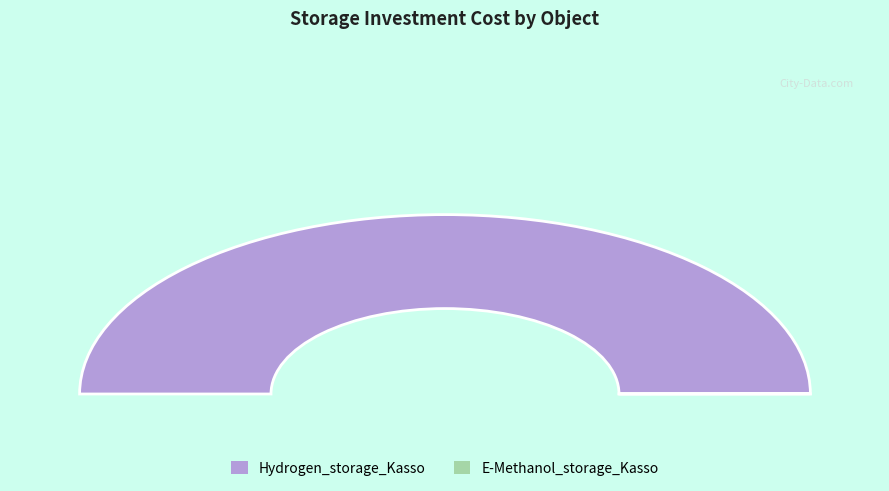

Is there any slice that represents more than half of the pie?

Yes